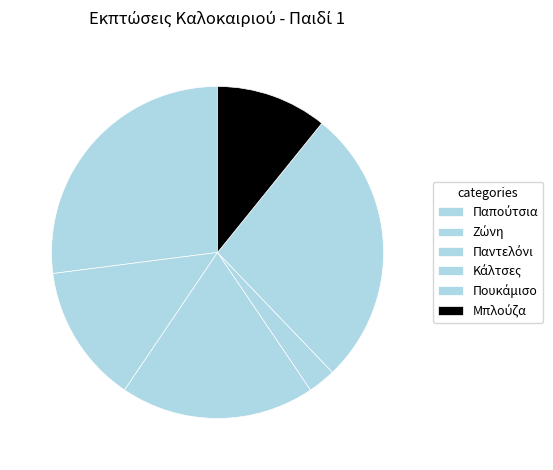

Count the number of slices in the pie.

6